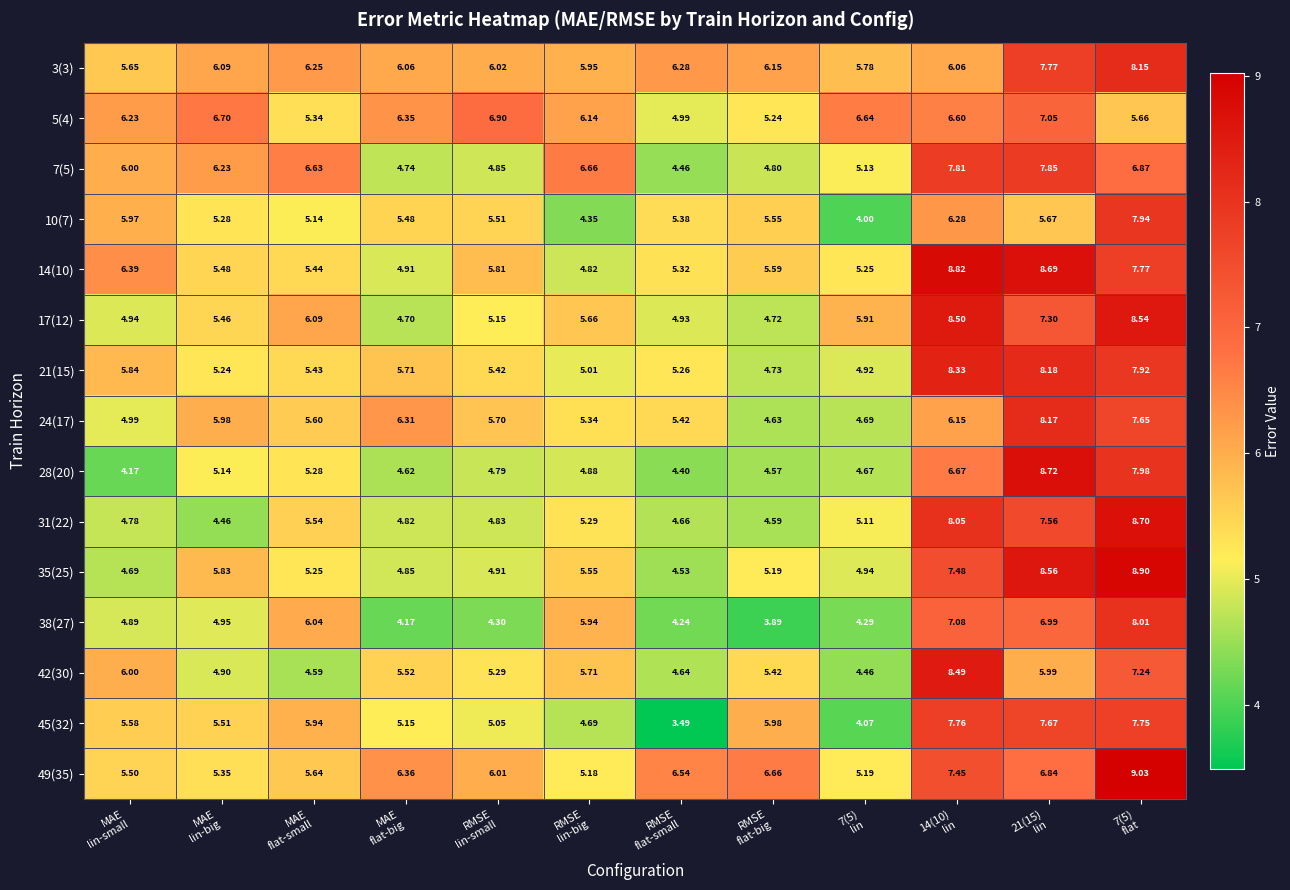

At how many categories does at least one series exceed 6?

12